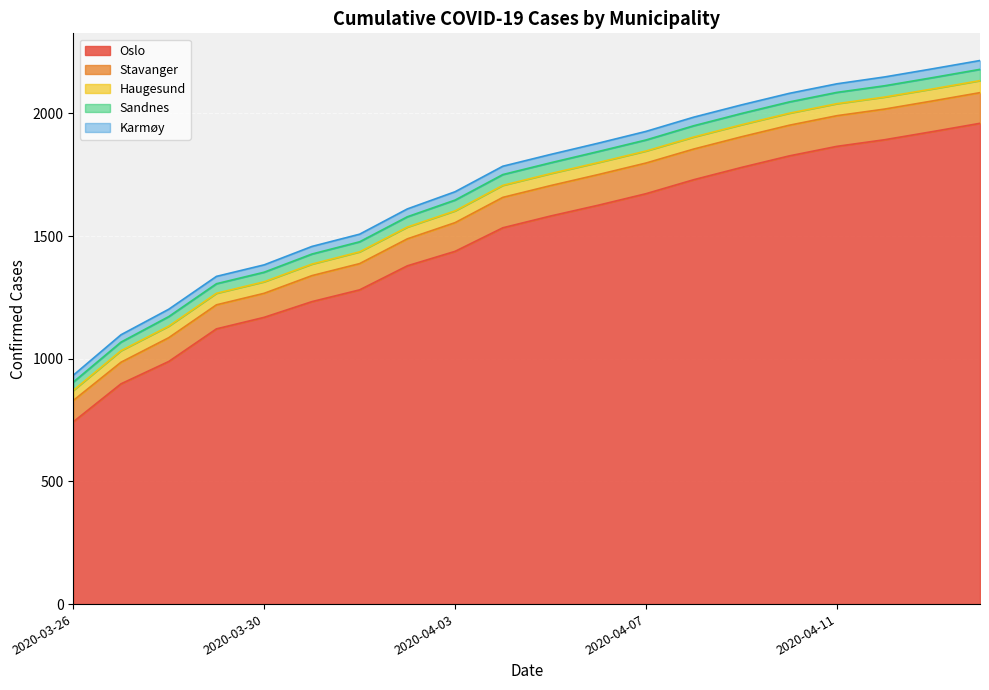

True or false: Oslo and Karmøy cross at least once.

False